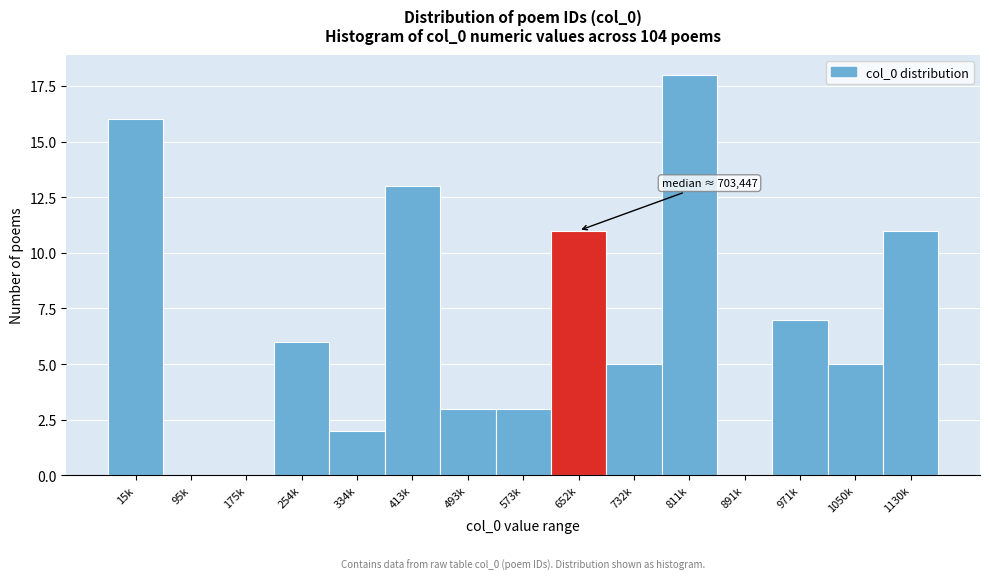

Reading left to right, list all the values displayed in this chart.

15k=16	95k=0	175k=0	254k=6	334k=2	413k=13	493k=3	573k=3	652k=11	732k=5	811k=18	891k=0	971k=7	1050k=5	1130k=11